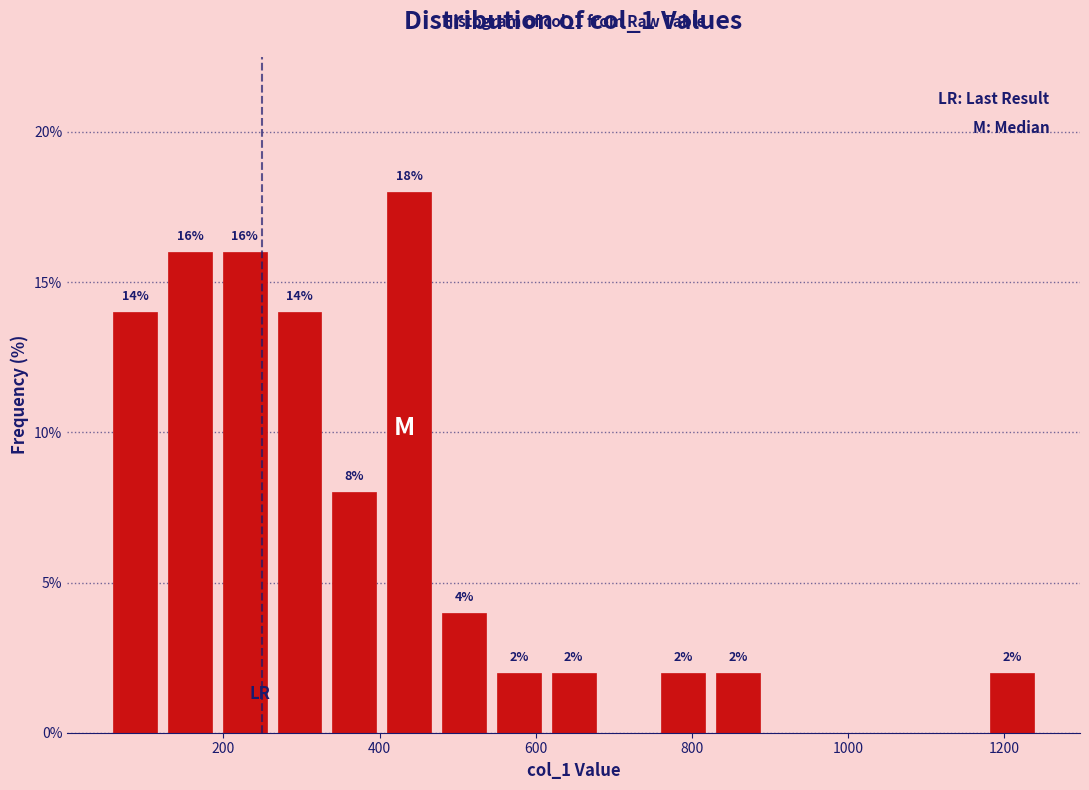

Around what value on the x-axis is the tallest bar? Give the approximate position of its centre, as read against the axis.

440